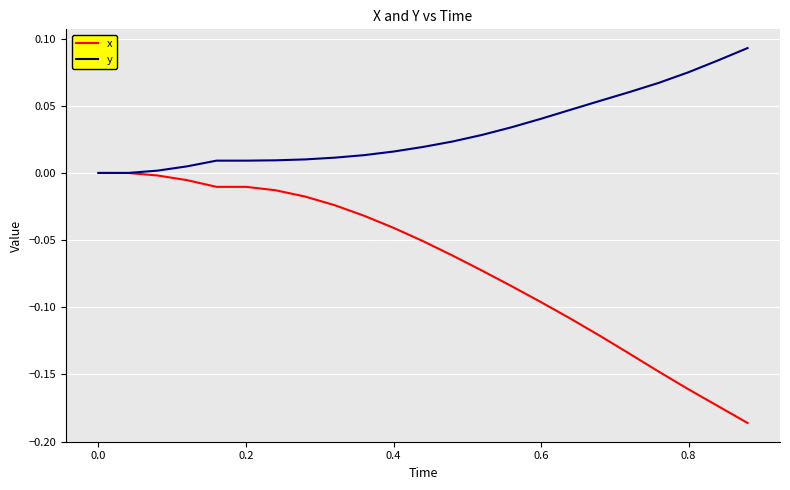

What is the sum of all y values?

0.7